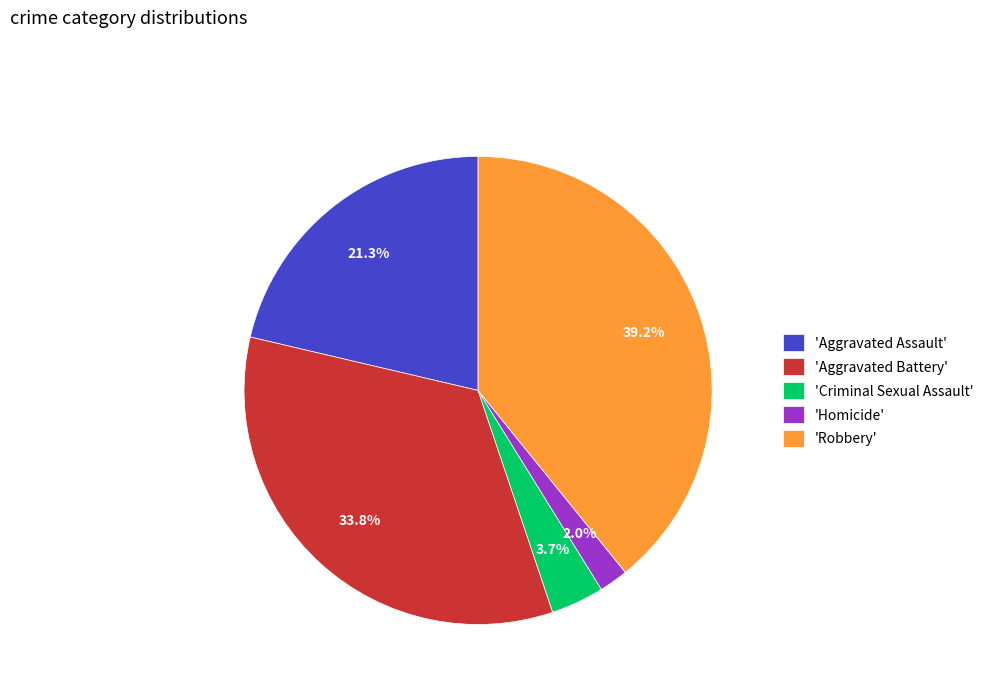

What percentage is NOT represented by 'Homicide'?

98.0%